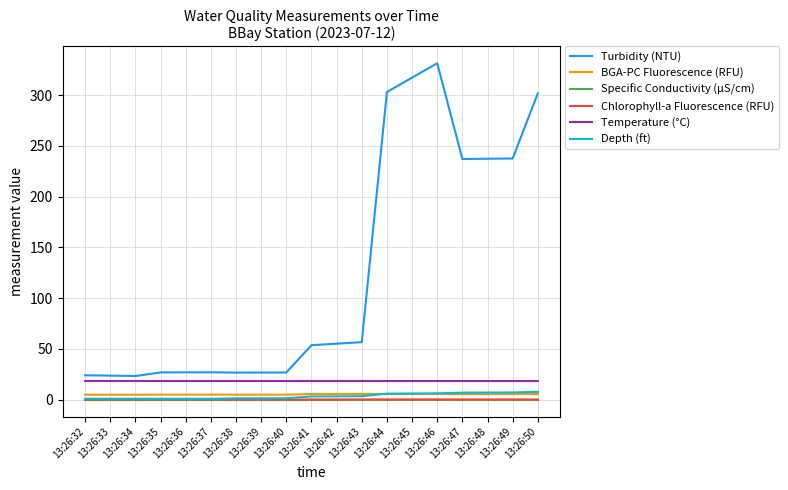

Which series has the largest total across all categories?

Turbidity (NTU)